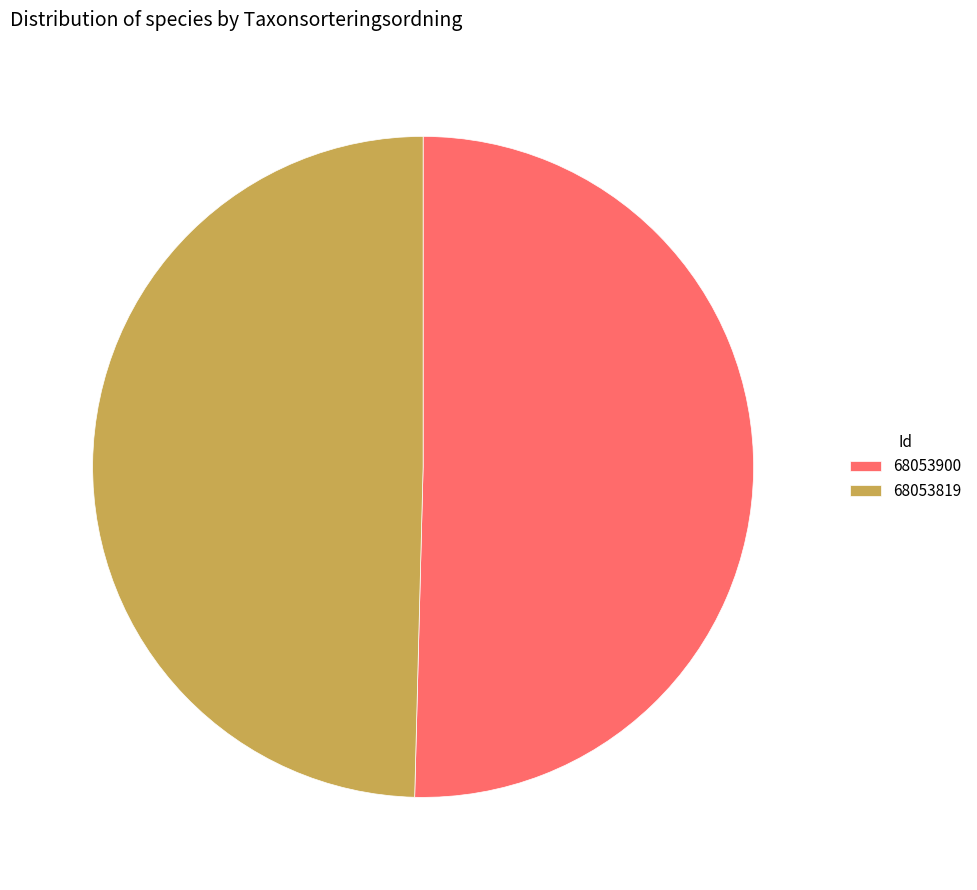

Which category accounts for the majority?

68053900